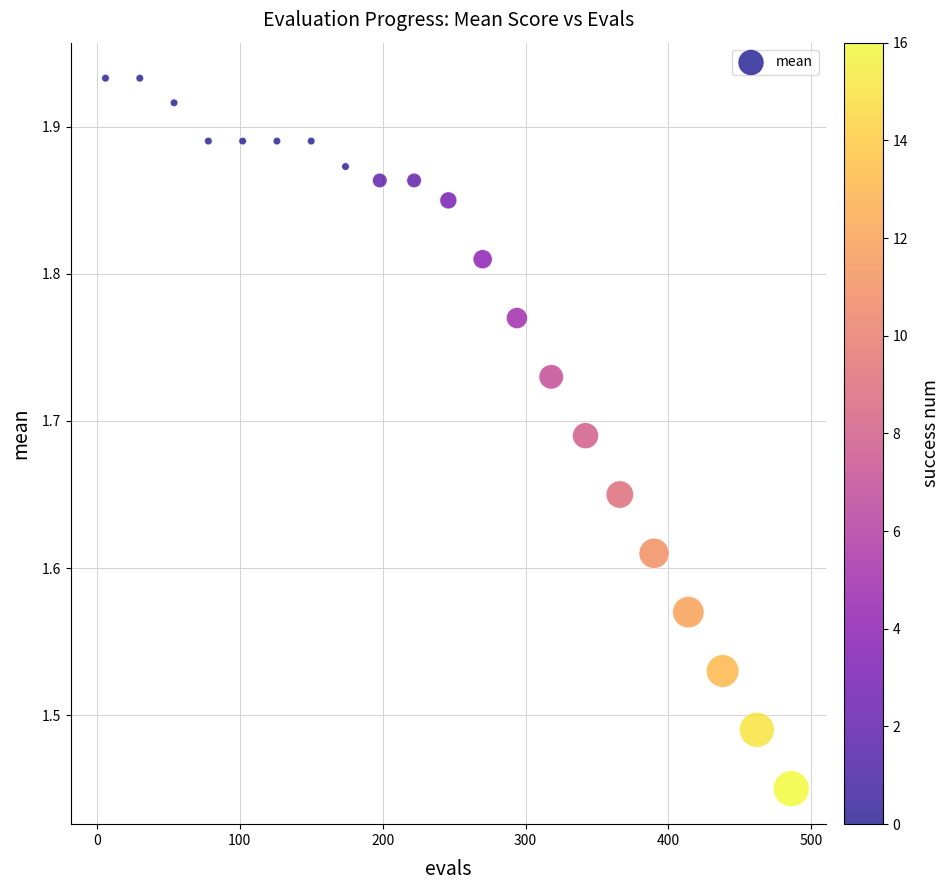

What is the range of Y values (max minus min)?

0.5